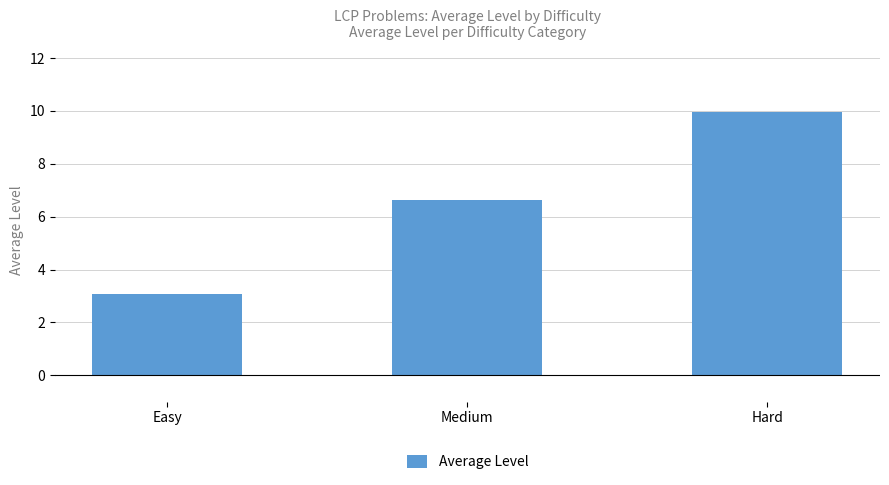

How many values are below 6?

1